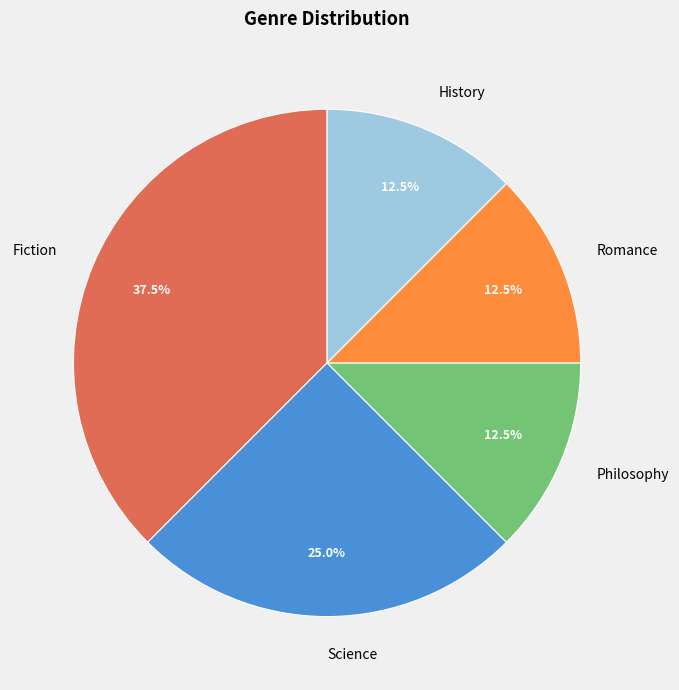

Is there any slice that represents more than half of the pie?

No